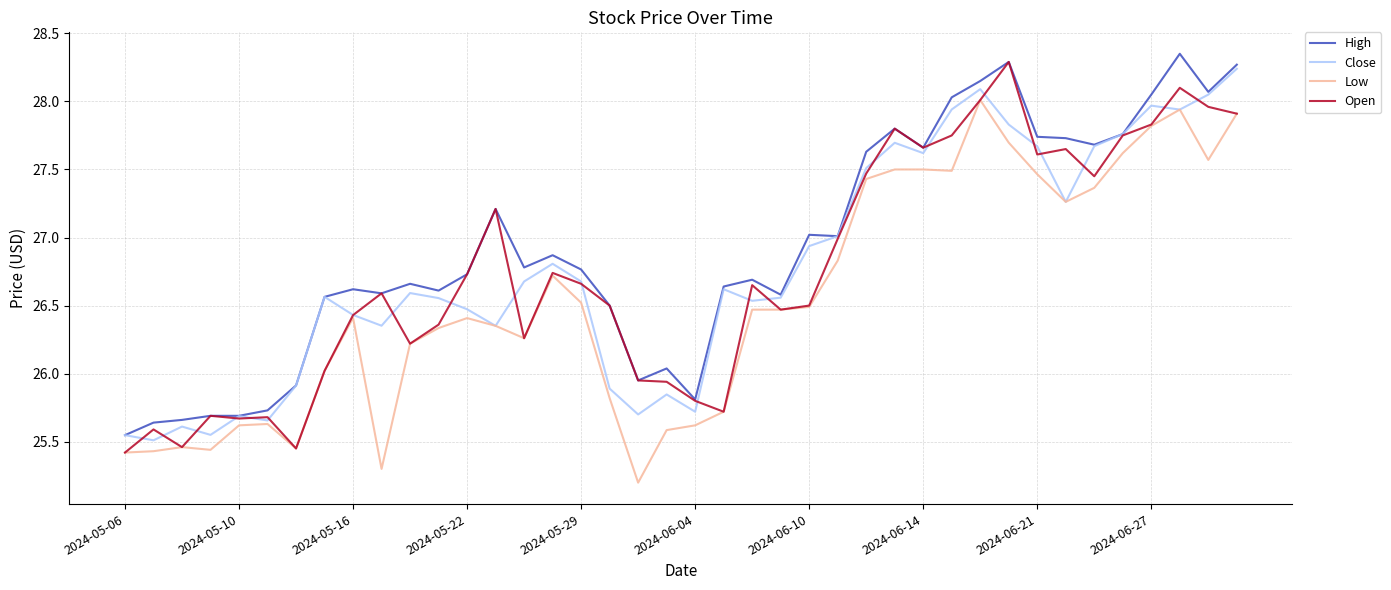

True or false: High and Low intersect in this chart.

False